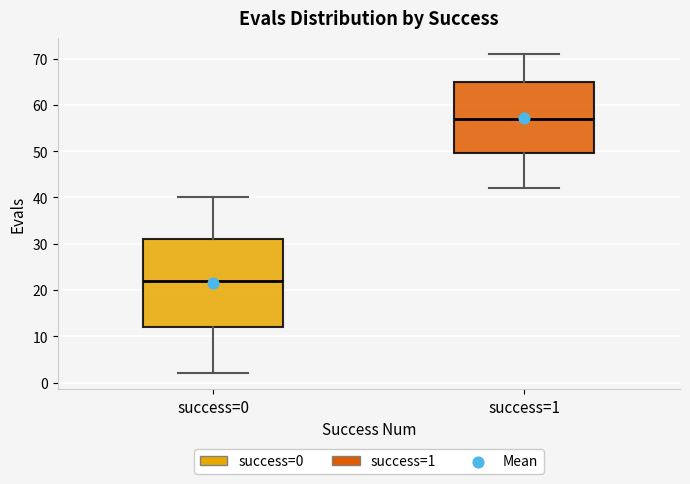

Where does the median line of the box for success=0 sit on the y-axis? The values are not printed on the chart, so give them approximately, as read against the axis.

22